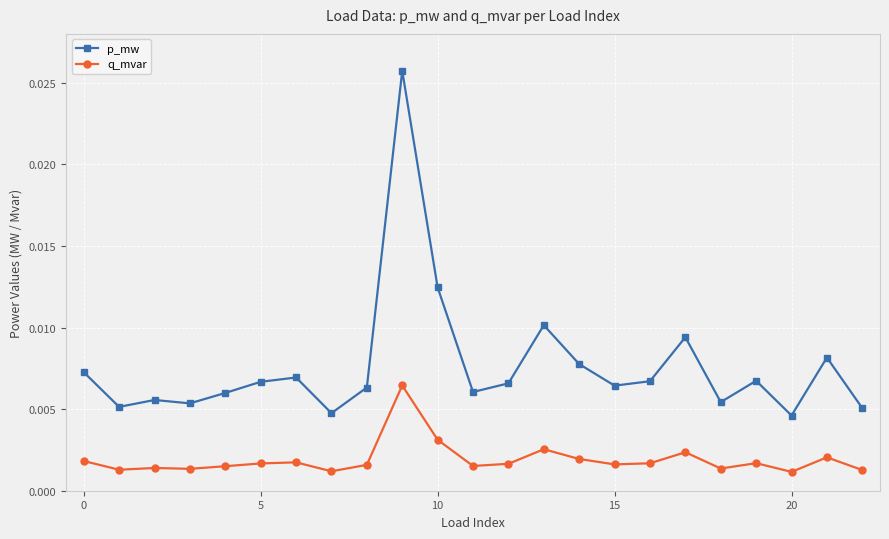

True or false: q_mvar and p_mw cross at least once.

False